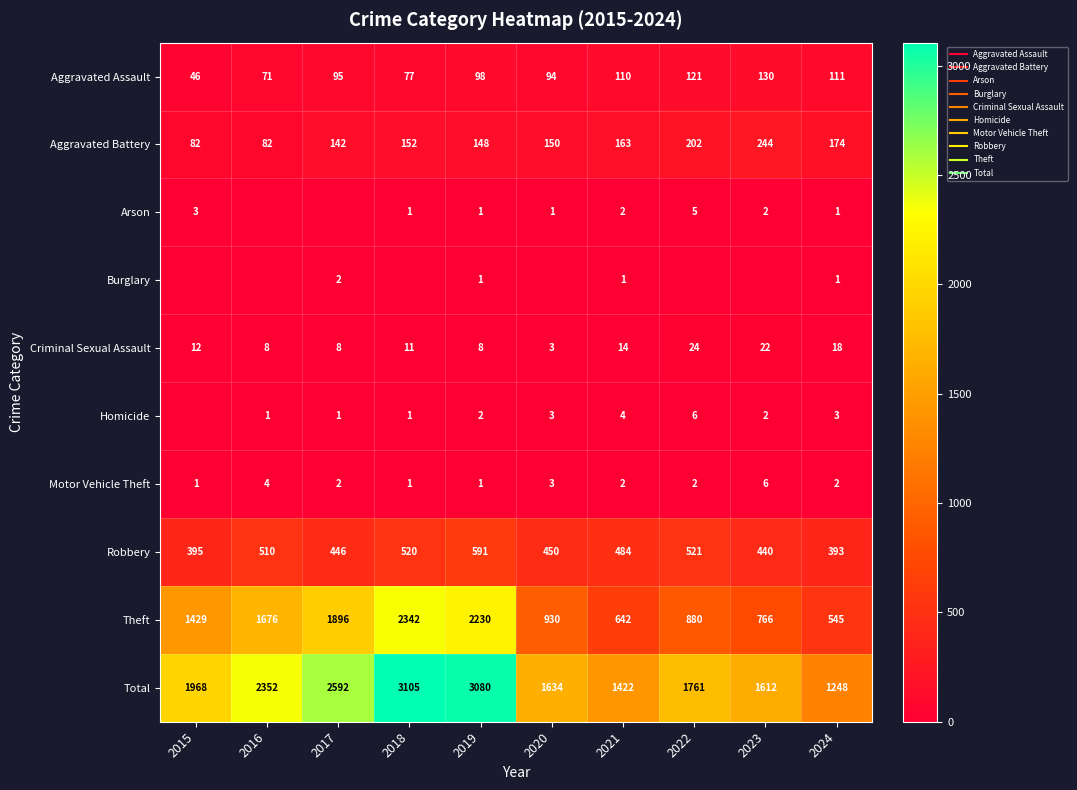

List the series in order of their peak value, highest first.

Total, Theft, Robbery, Aggravated Battery, Aggravated Assault, Criminal Sexual Assault, Homicide, Motor Vehicle Theft, Arson, Burglary